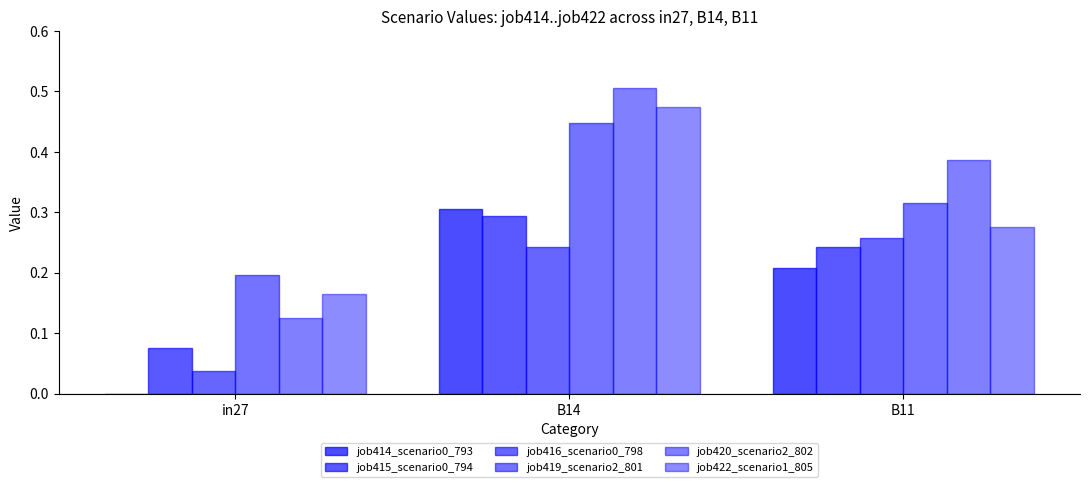

What is the average value of the job415_scenario0_794 series?

0.2